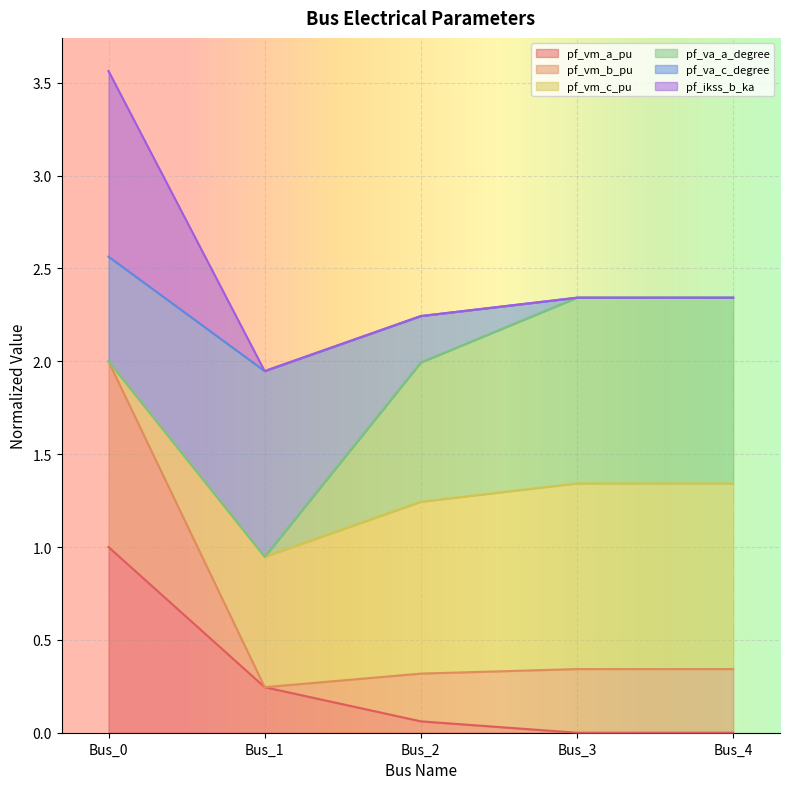

True or false: pf_ikss_b_ka and pf_vm_a_pu intersect in this chart.

False